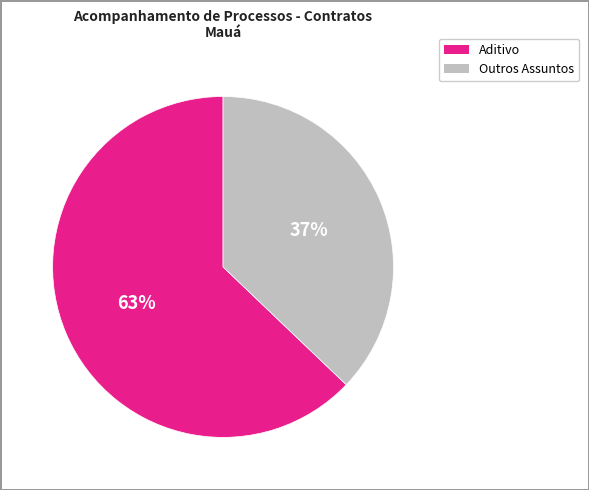

To the nearest percent, what is the average slice percentage?

50%